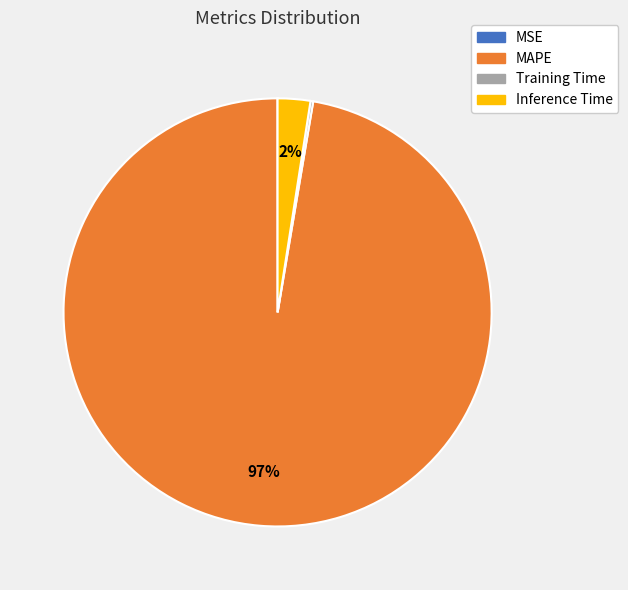

Is there a majority slice in this chart?

Yes